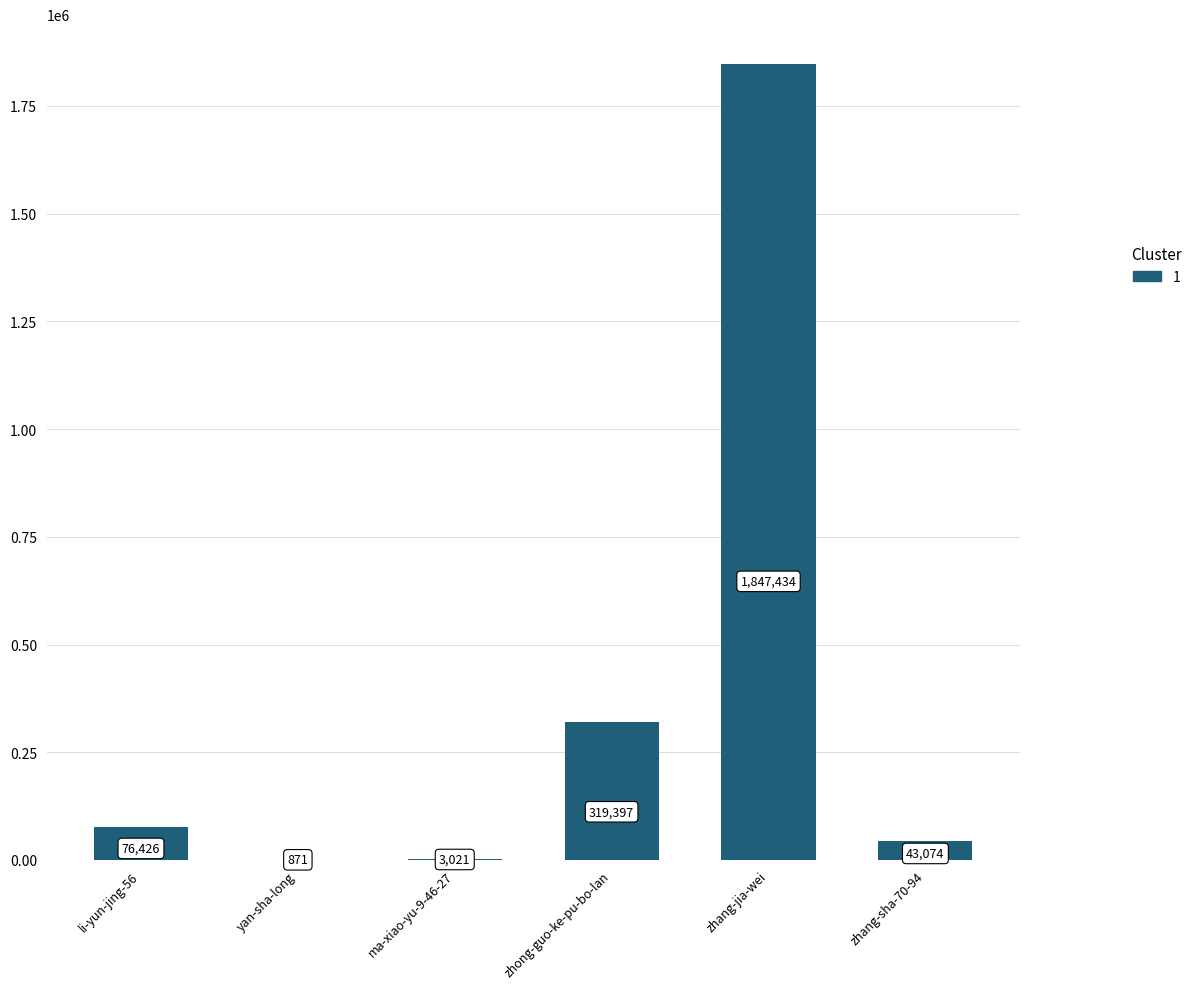

Between zhang-sha-70-94 and zhong-guo-ke-pu-bo-lan, which is larger?

zhong-guo-ke-pu-bo-lan